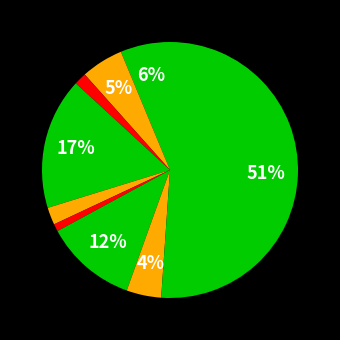

Count the number of slices in the pie.

9